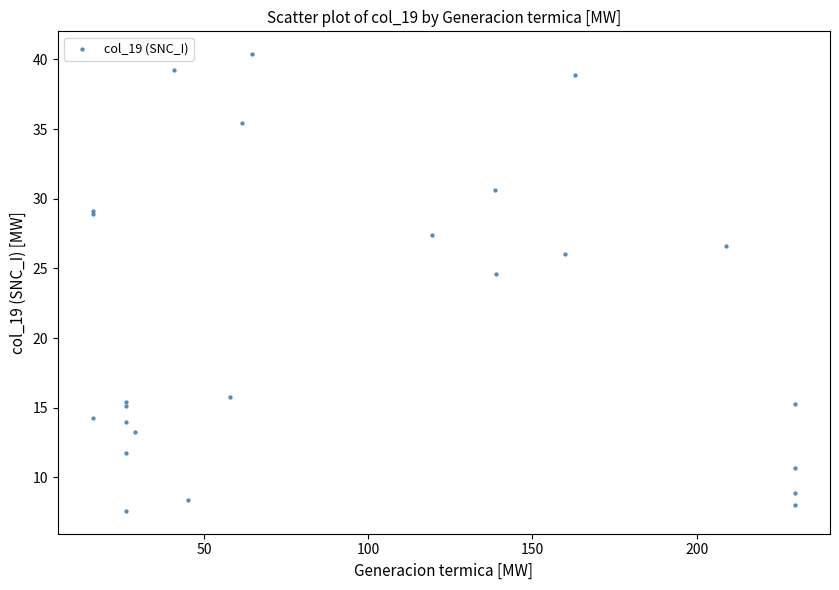

What Y value in the scatter plot is closest to 23?

24.6